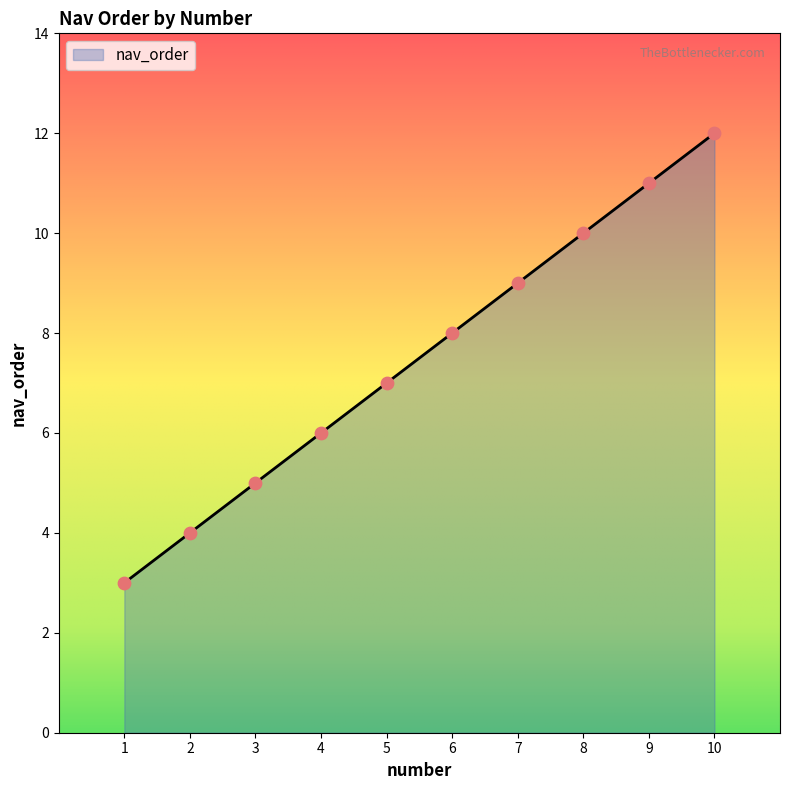

What is the ratio of the value at 10 to the value at 4?

2.0